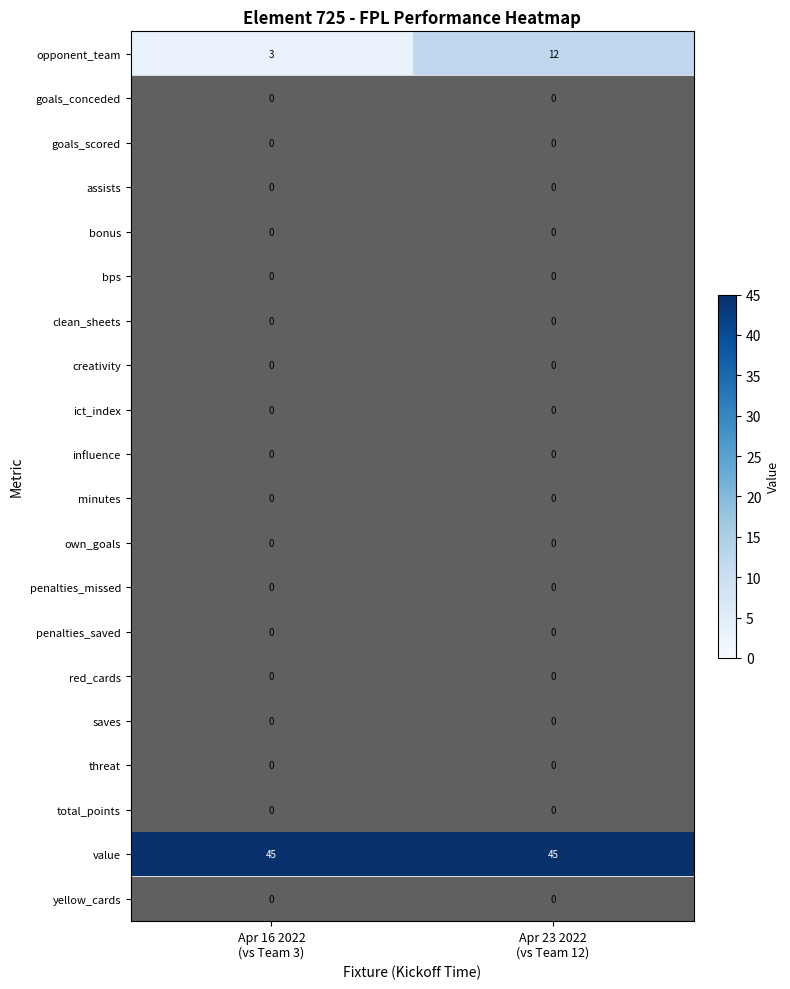

What is the spread (max minus min) of values at Apr 16 2022
(vs Team 3)?

45